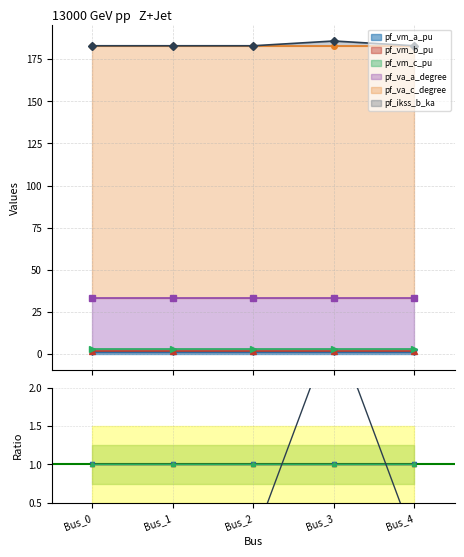

At Bus_1, list the series in order from smallest to largest.

pf_ikss_b_ka, pf_vm_c_pu, pf_vm_b_pu, pf_vm_a_pu, pf_va_a_degree, pf_va_c_degree